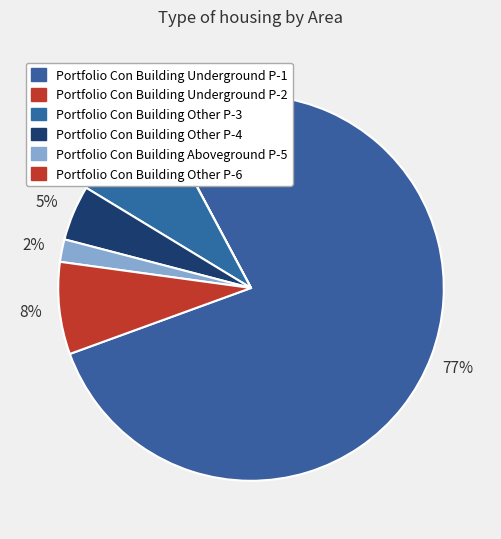

Does any single category account for the majority?

Yes